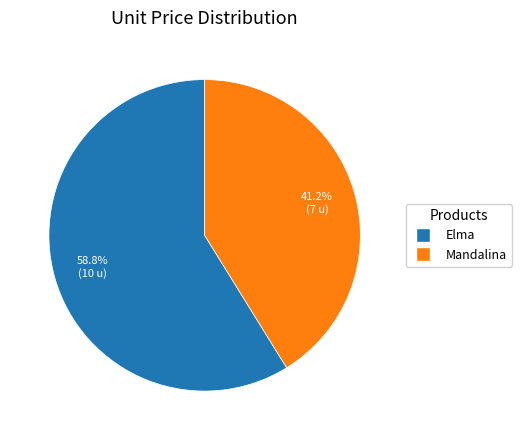

Does Mandalina account for over 50% of the chart?

No